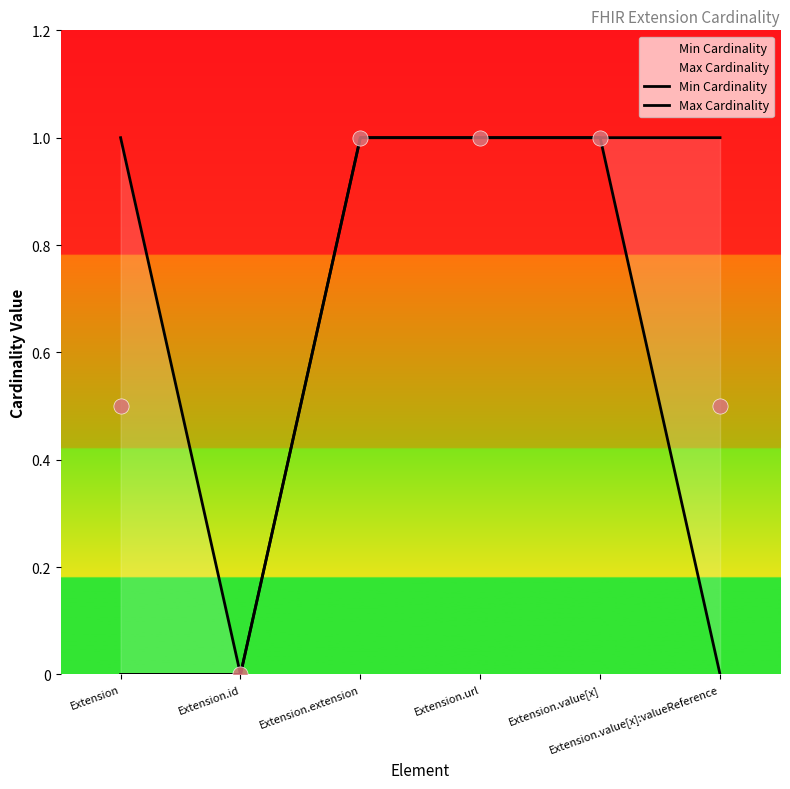

What is the total value across all series at Extension.value[x]:valueReference?

1